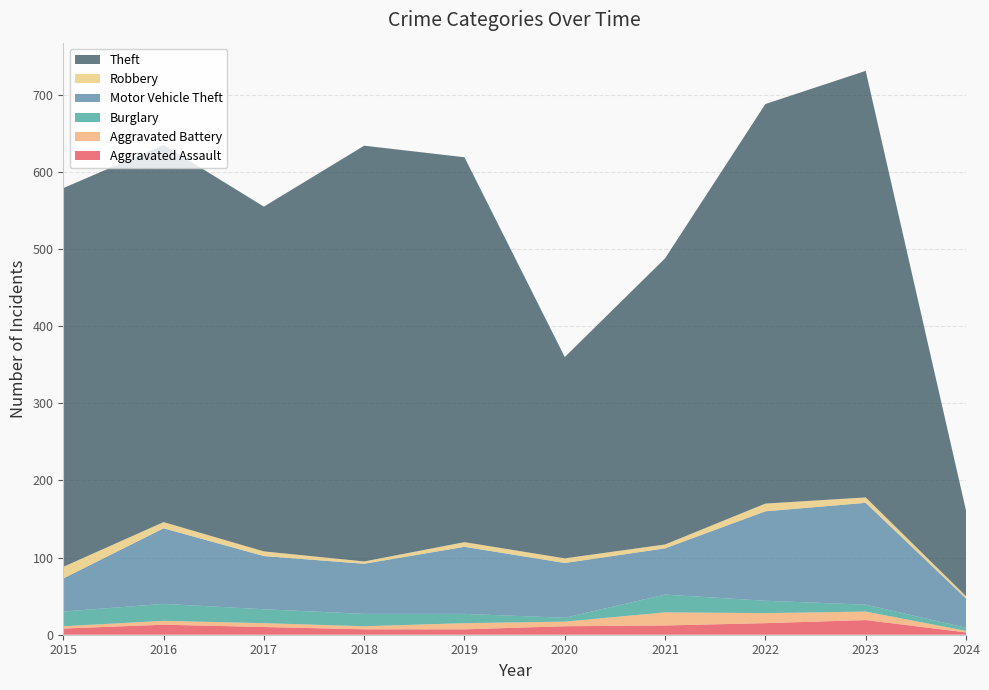

Reading left to right, what are all the values shown in this chart?

Aggravated Assault: 8	13	10	7	7	11	12	15	19	3
Aggravated Battery: 3	5	5	4	8	6	17	13	11	2
Burglary: 19	22	18	16	12	5	23	16	9	4
Motor Vehicle Theft: 43	98	69	65	87	71	60	116	132	38
Robbery: 15	8	6	3	6	6	5	10	7	3
Theft: 491	489	447	539	499	261	371	518	553	111